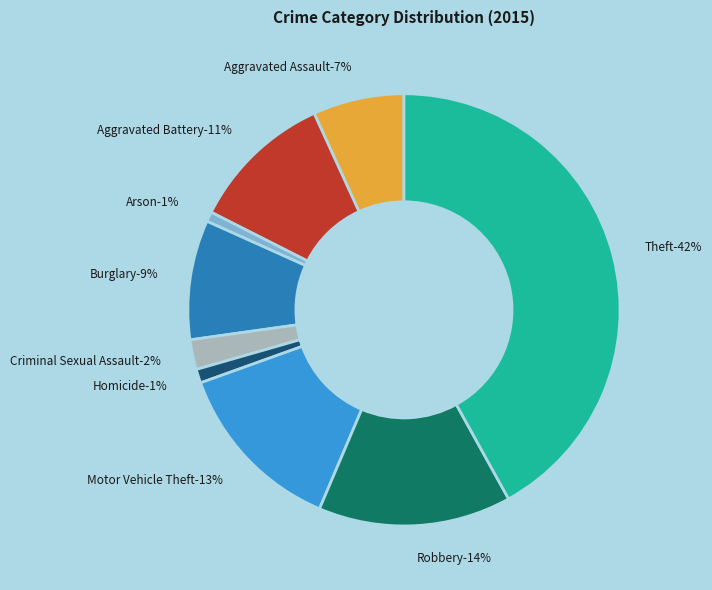

How many slices are in this pie chart?

9